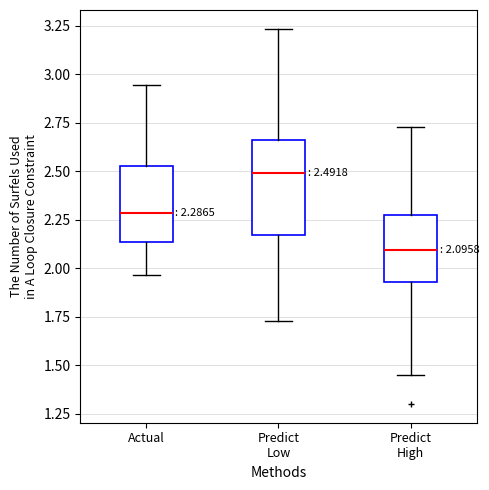

Which box has the lowest median line?

Predict High